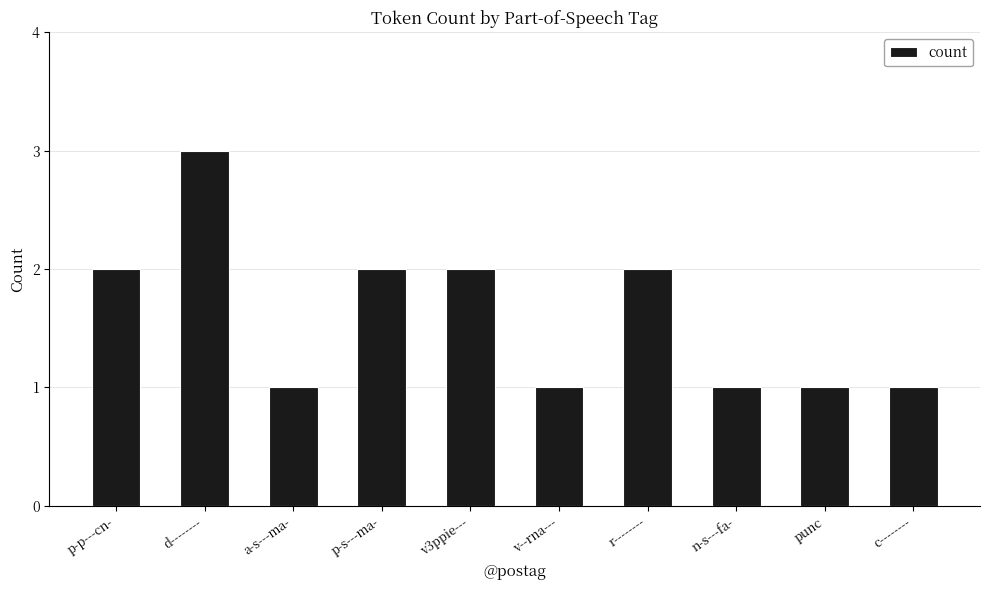

What is the change in value from d-------- to p-s---ma-?

-1